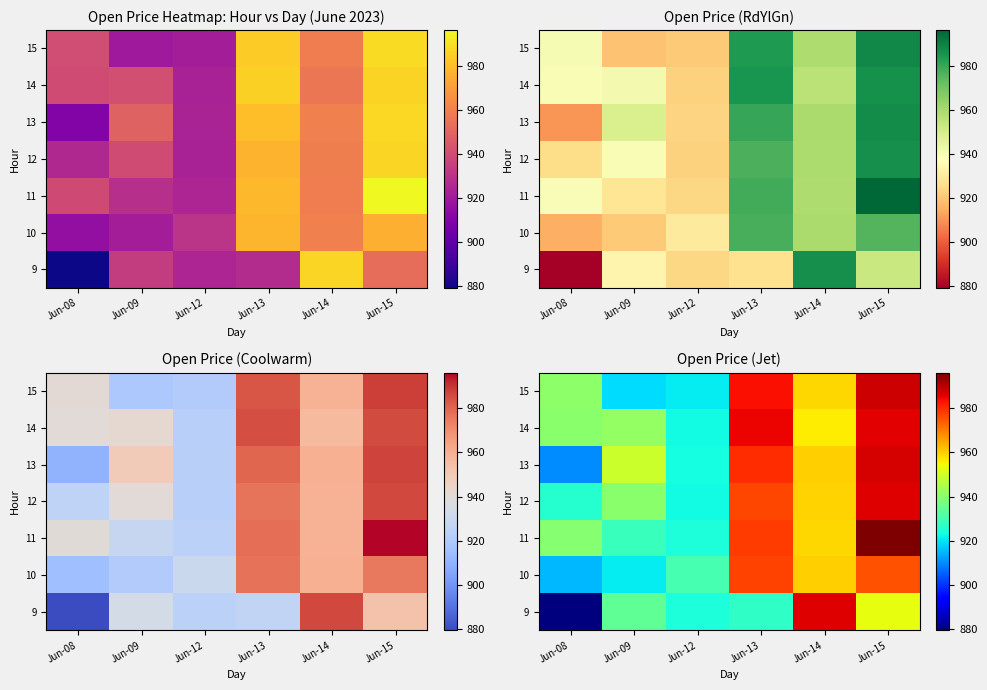

Between Jun-09 and Jun-12, which is larger?

Jun-09